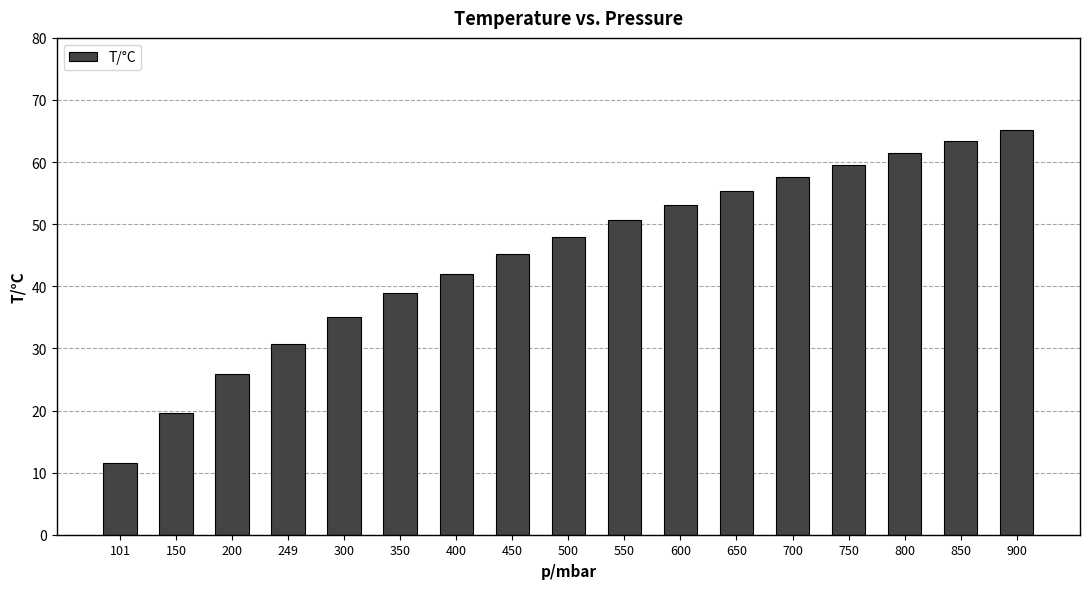

Between 150 and 900, which is larger?

900